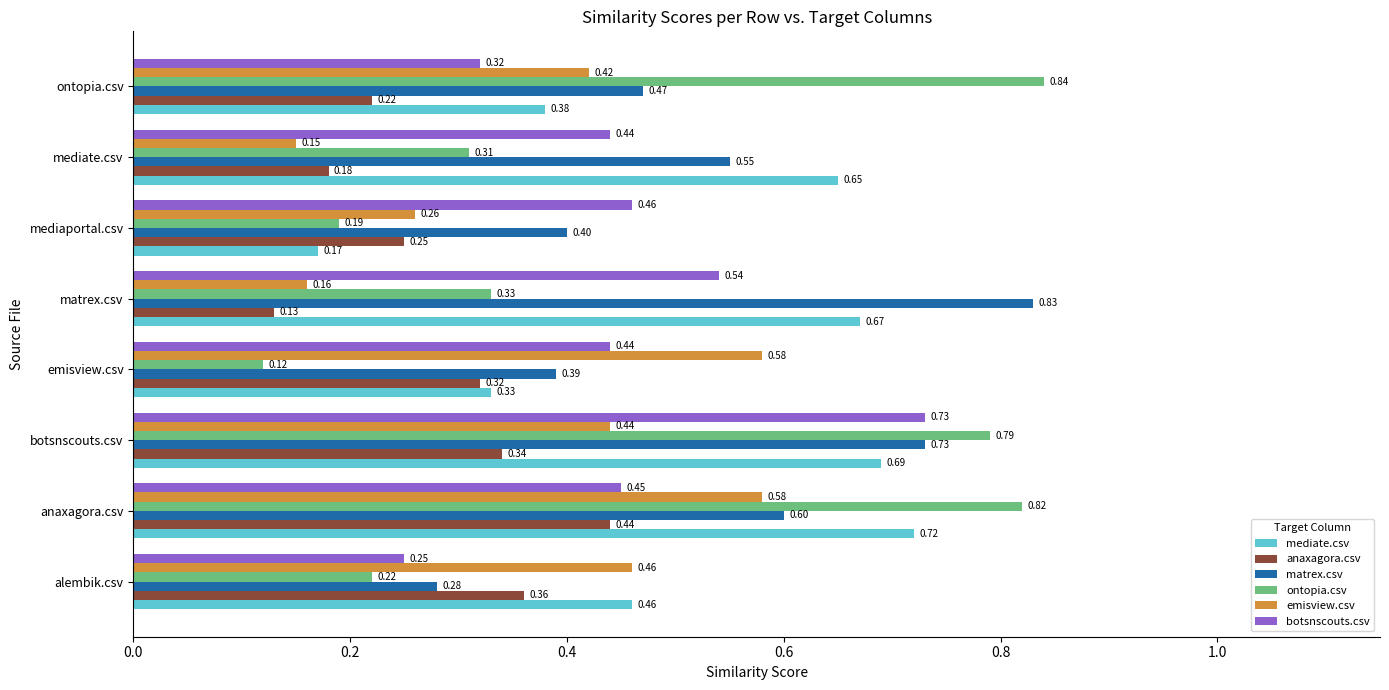

How many distinct data groups are displayed?

6